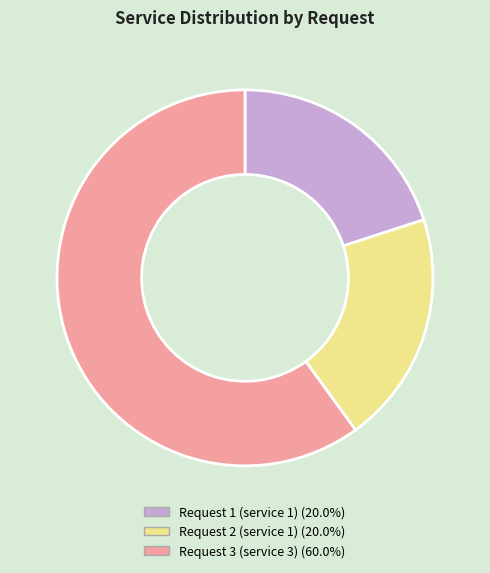

Count the number of slices in the pie.

3